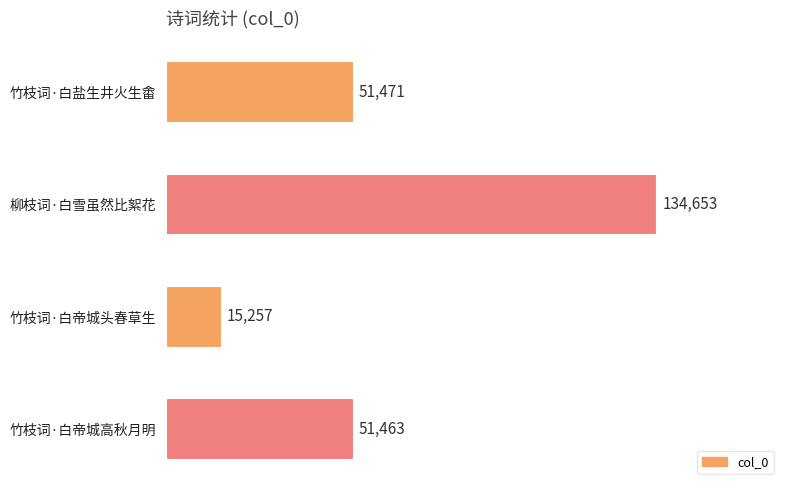

How many data points does each series have?

4